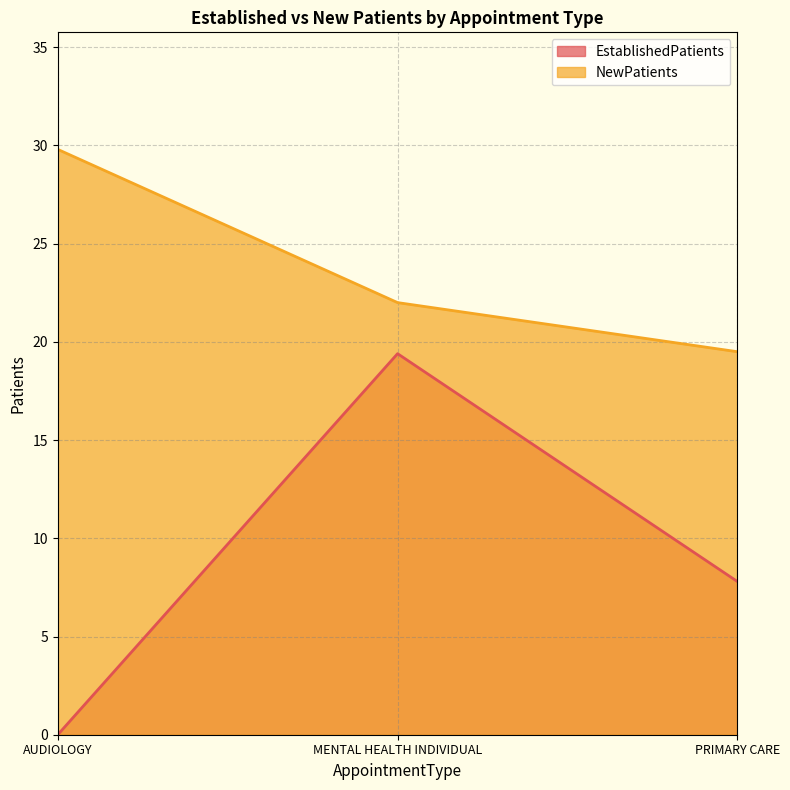

What is the sum of the NewPatients values at PRIMARY CARE and MENTAL HEALTH INDIVIDUAL?

41.5